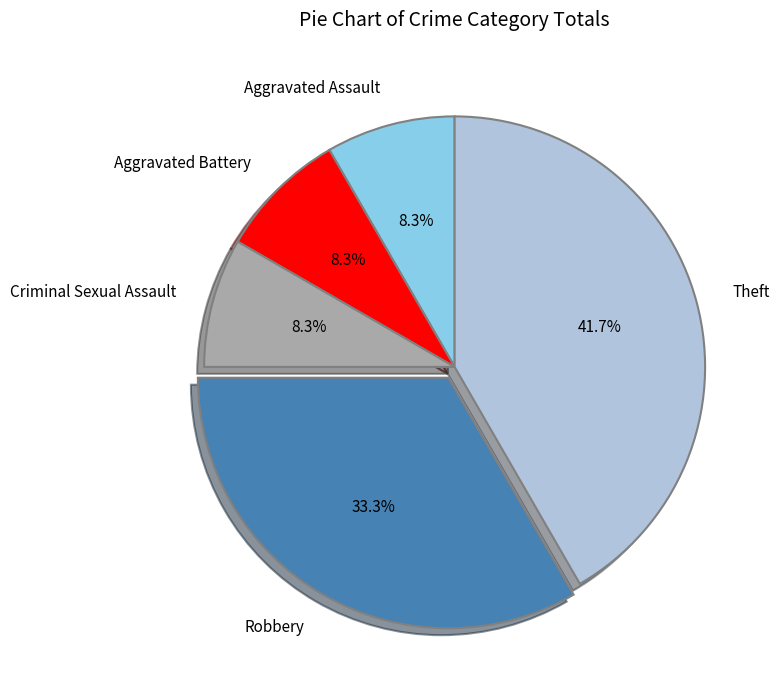

What portion of the pie excludes Theft?

58.3%